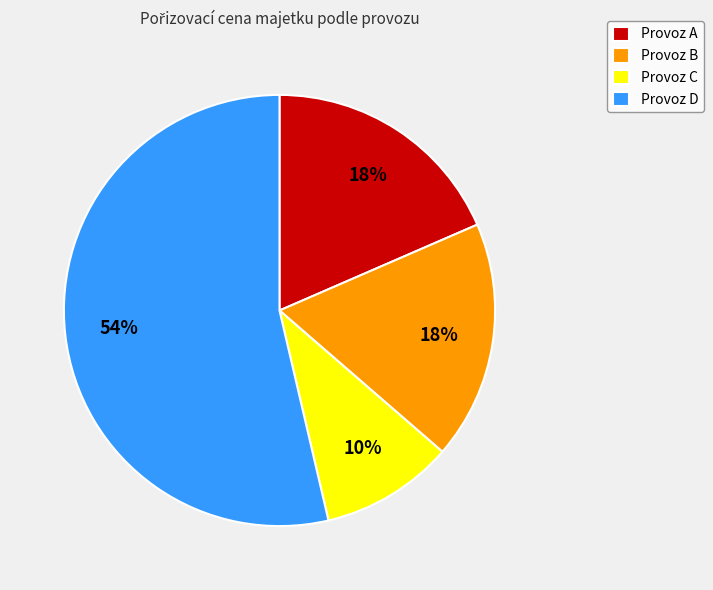

Which slice is the smallest?

Provoz C